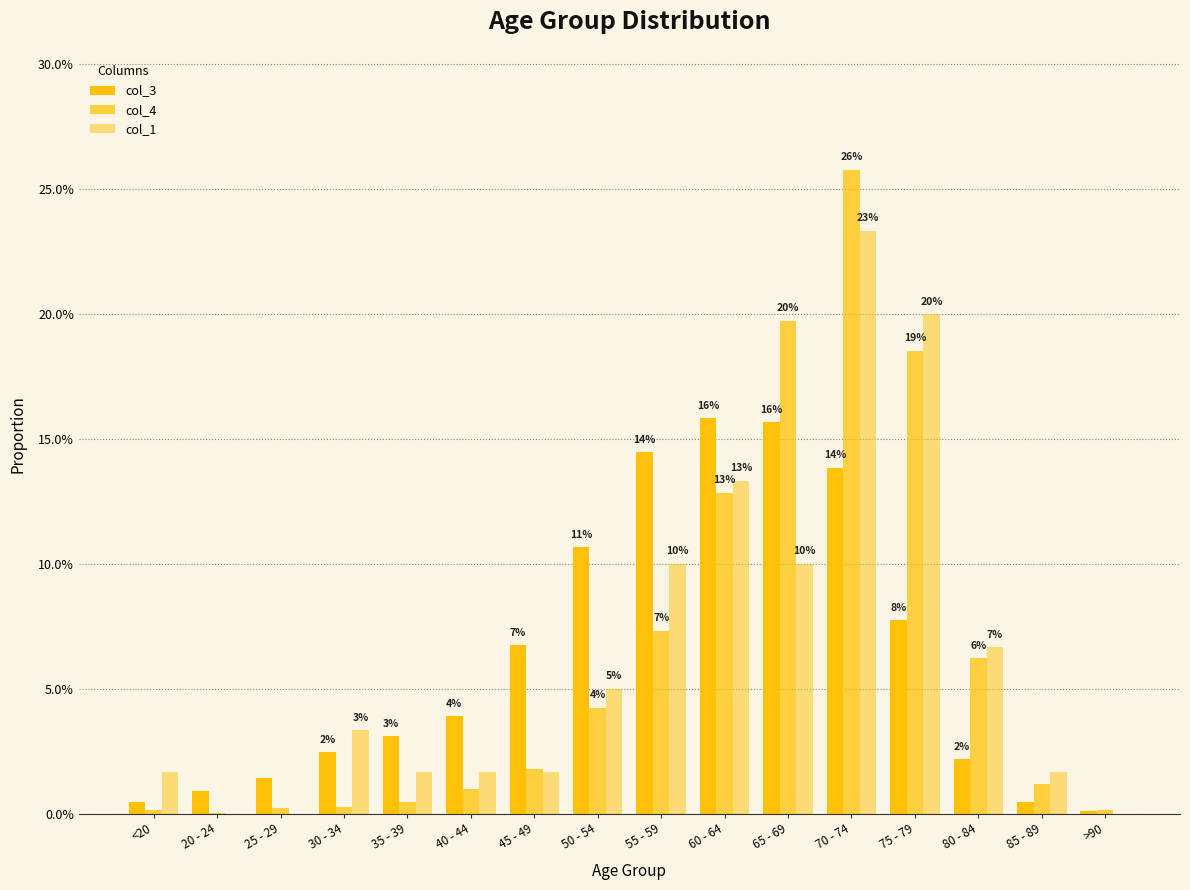

Reading left to right, list all the values displayed in this chart.

col_3: 0.0	0.0	0.0	0.0	0.0	0.0	0.1	0.1	0.1	0.2	0.2	0.1	0.1	0.0	0.0	0.0
col_4: 0.0	0.0	0.0	0.0	0.0	0.0	0.0	0.0	0.1	0.1	0.2	0.3	0.2	0.1	0.0	0.0
col_1: 0.0	0.0	0.0	0.0	0.0	0.0	0.0	0.1	0.1	0.1	0.1	0.2	0.2	0.1	0.0	0.0